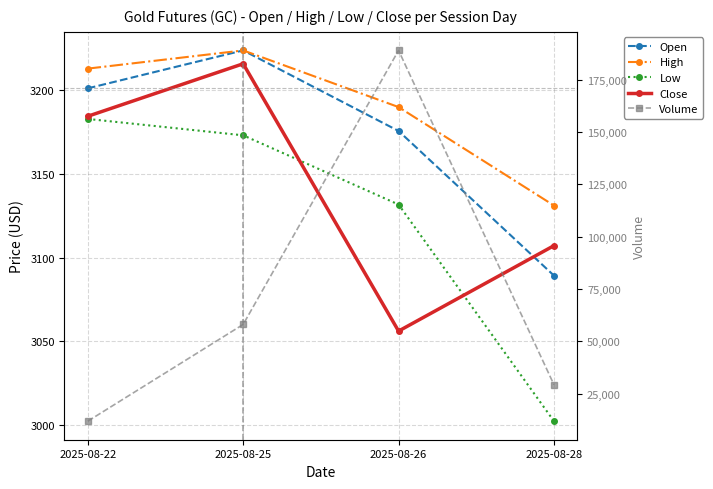

The Open series shows 5339.6 at 2025-08-26. True or false?

False